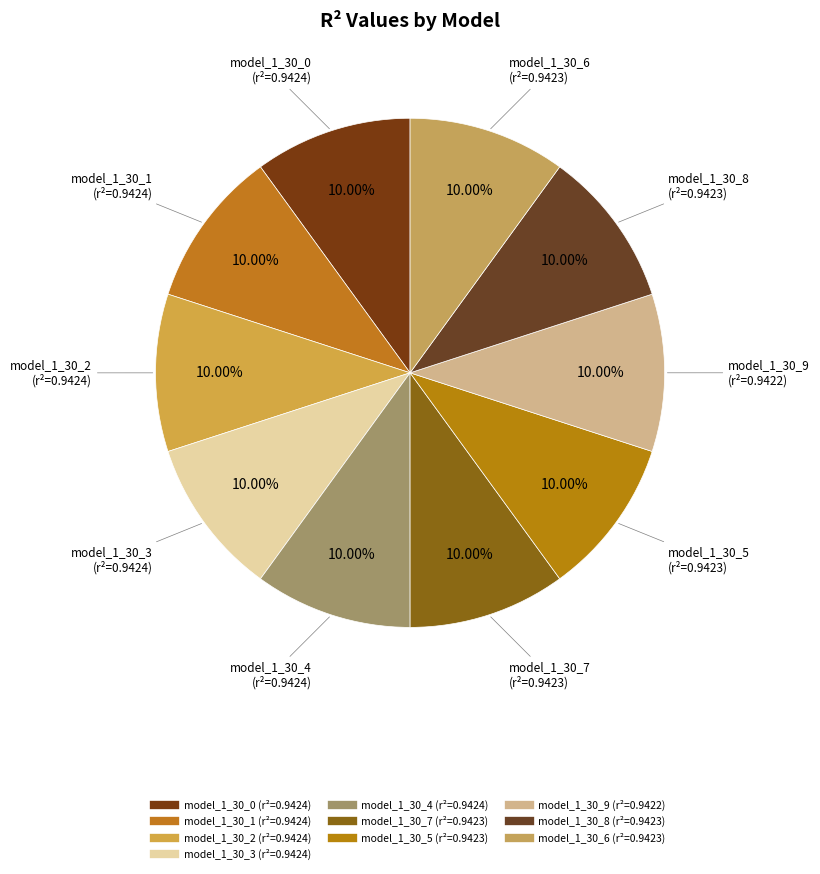

What is the total percentage of model_1_30_4 and model_1_30_6?

20.0%